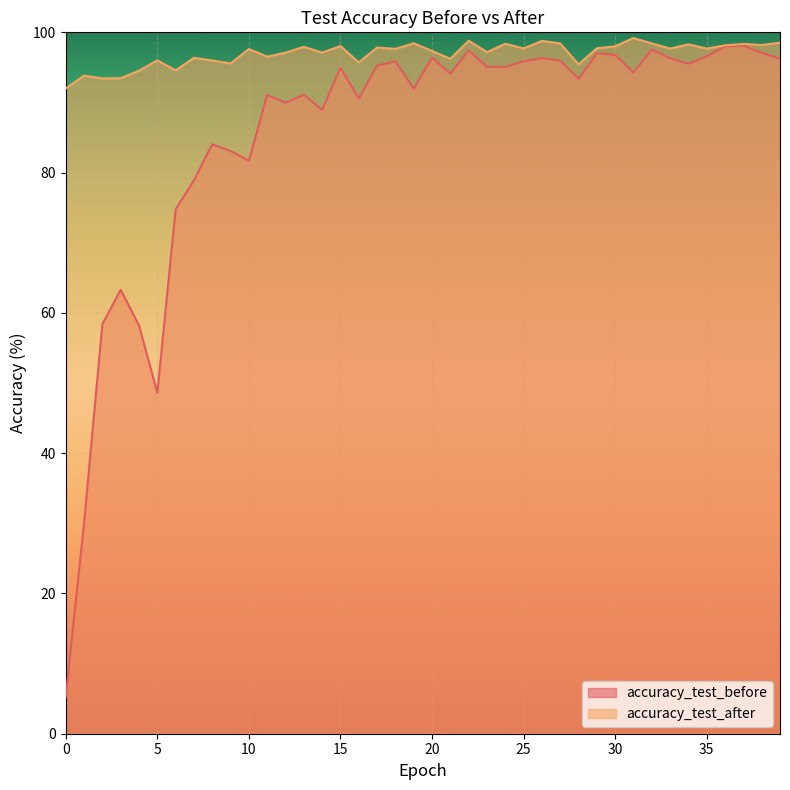

What is the sum of the accuracy_test_before values at 21 and 29?

191.1